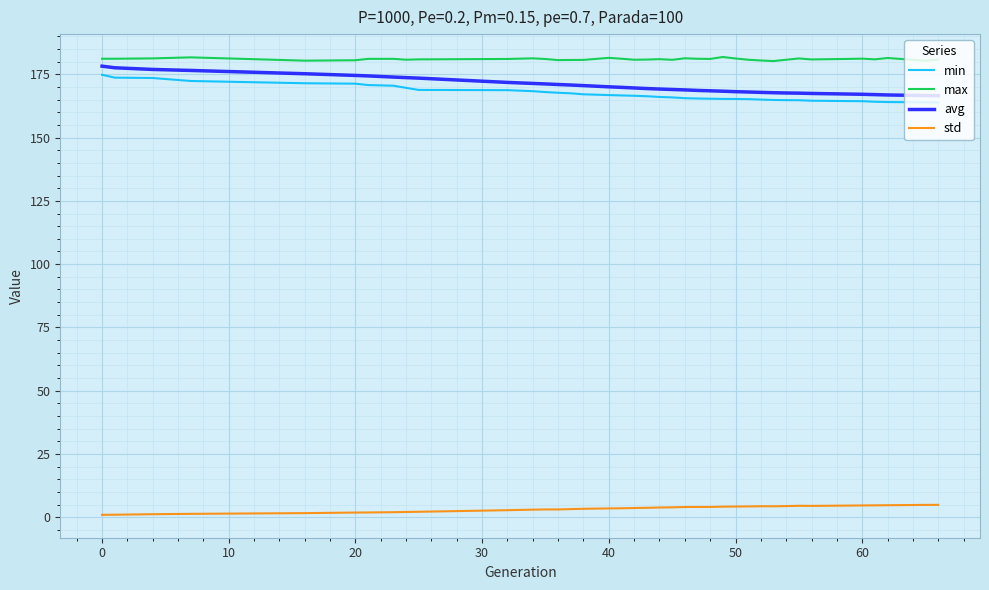

What is the difference between the maximum and minimum values in the min series?

11.0